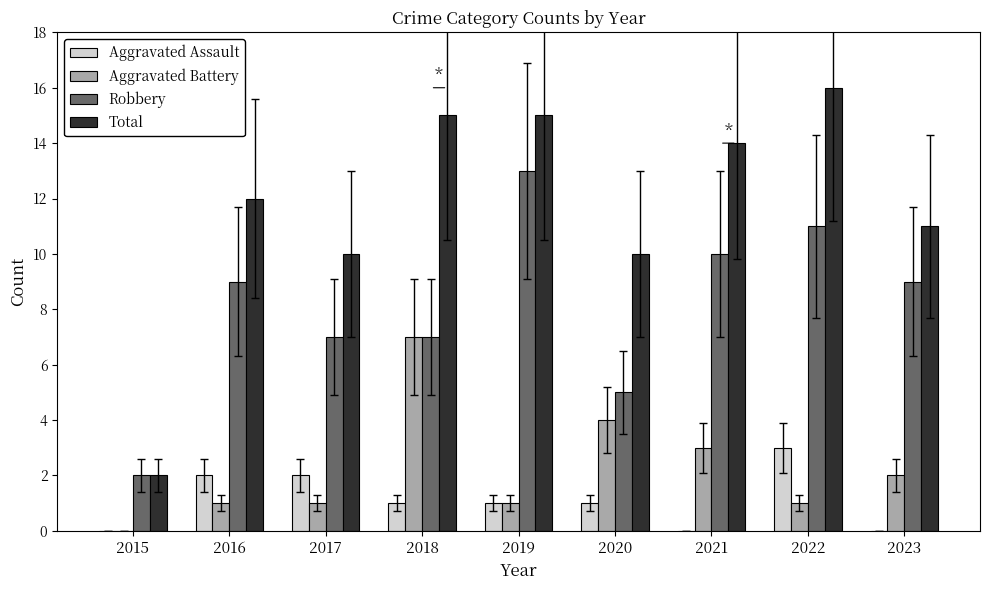

Is it true that Robbery equals 5 at 2019?

False